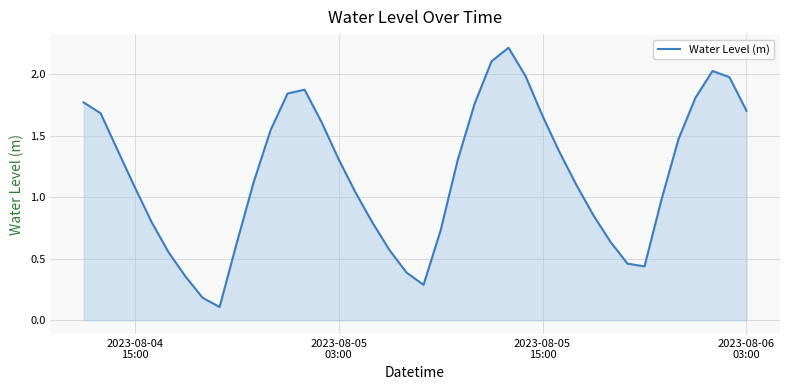

What is the greatest value displayed?

2.2